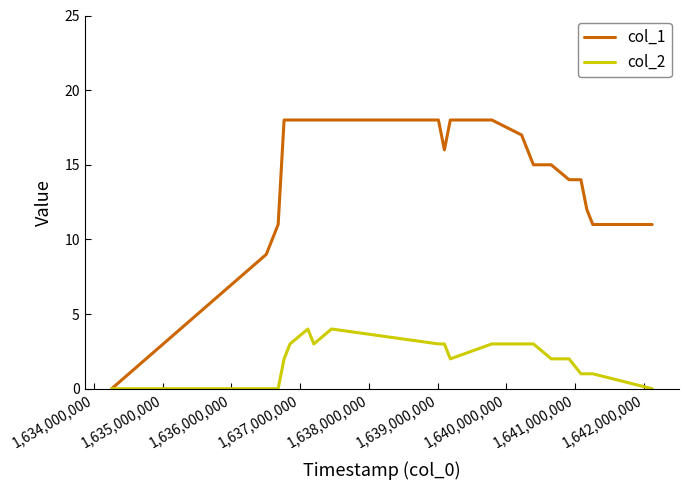

What are all the series names shown in the legend?

col_1, col_2